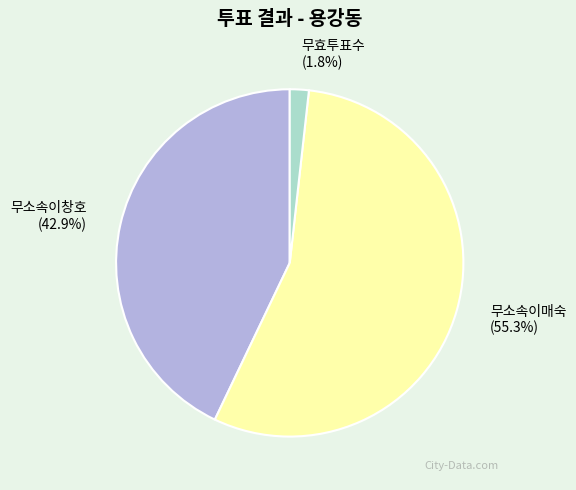

True or false: 무소속이창호 accounts for 57% of the total.

False